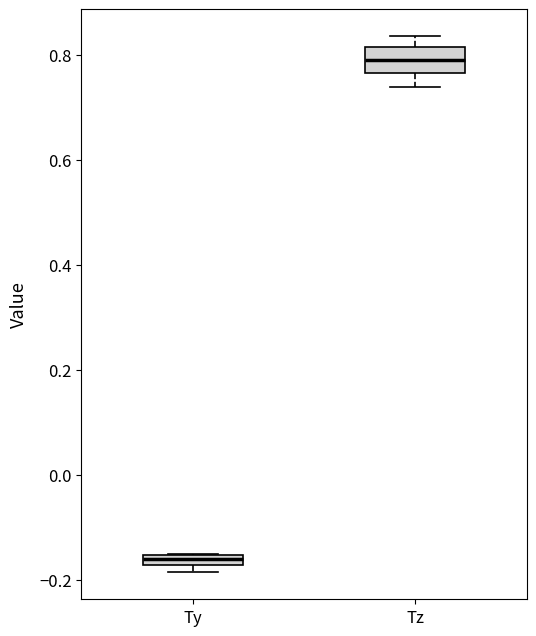

Which box's median line is the lowest?

Ty